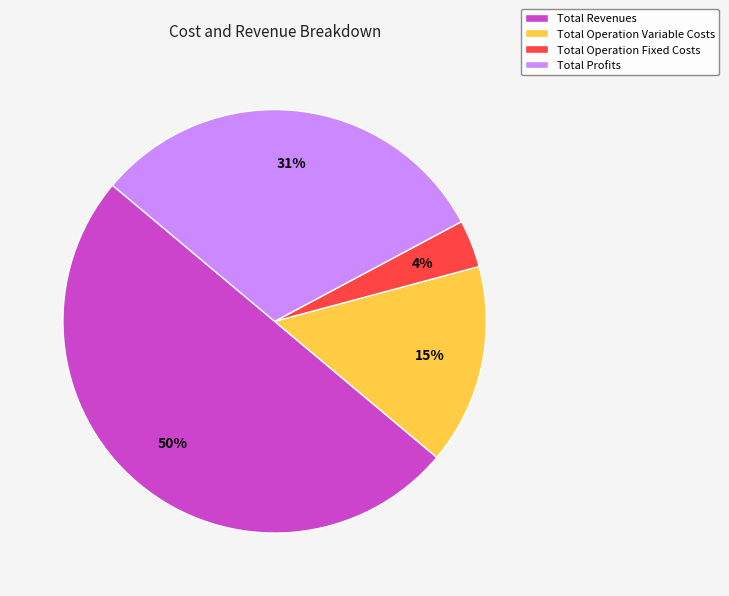

Is the sum of Total Operation Fixed Costs and Total Operation Variable Costs greater than half?

No